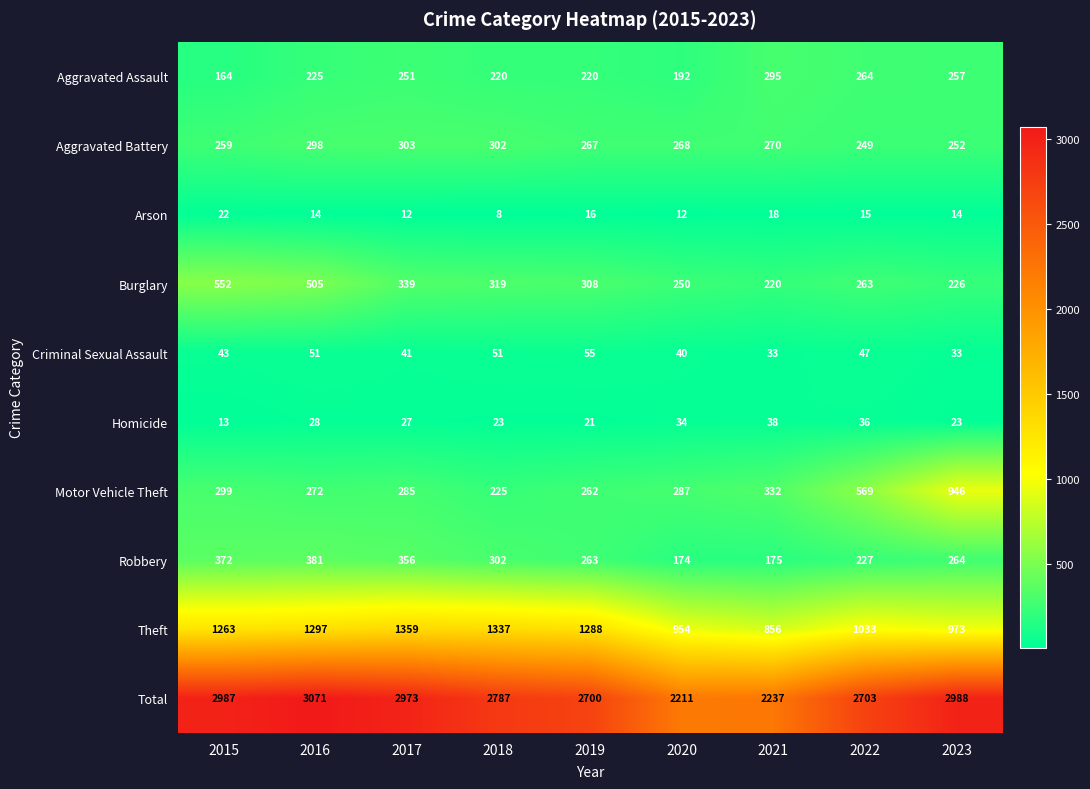

At 2022, list the series in order from smallest to largest.

Arson, Homicide, Criminal Sexual Assault, Robbery, Aggravated Battery, Burglary, Aggravated Assault, Motor Vehicle Theft, Theft, Total